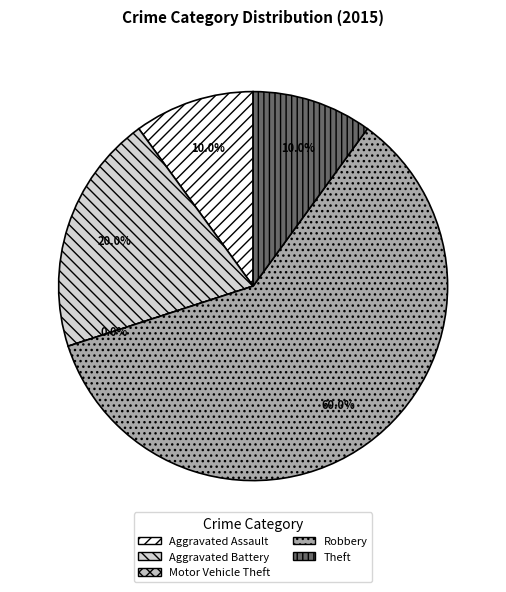

What is the largest slice in the pie chart?

Robbery